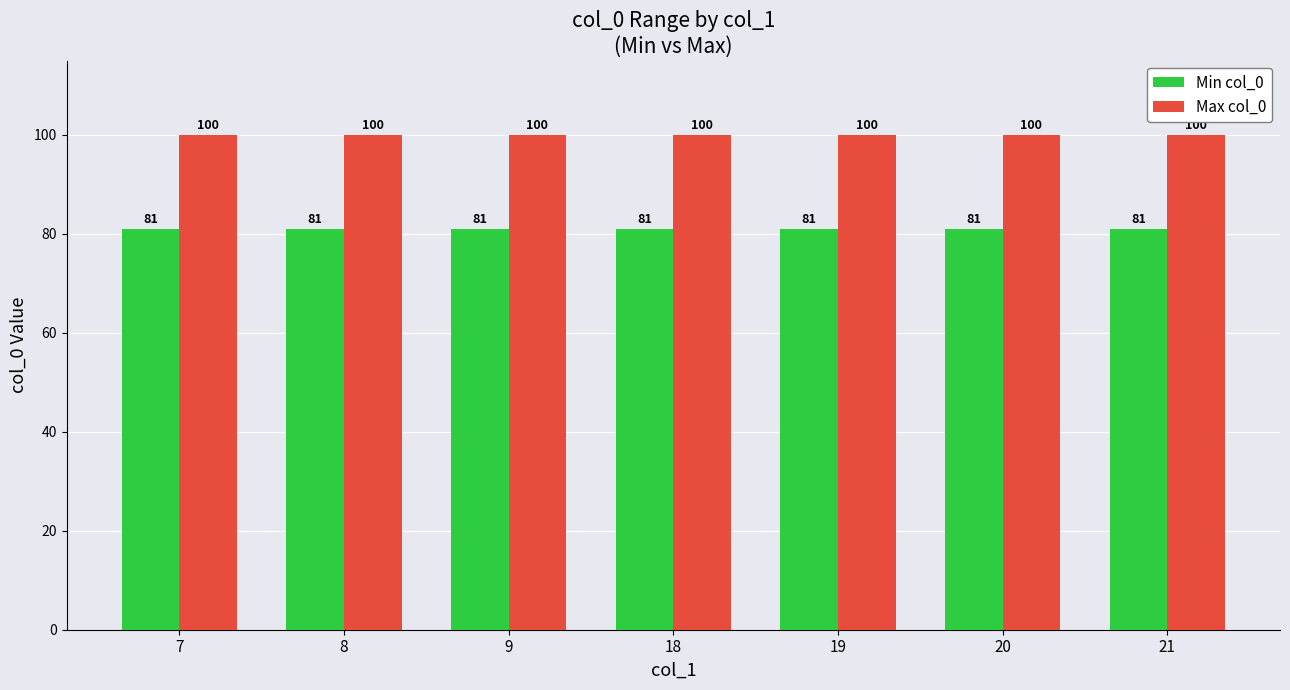

Read the Max col_0 value at 8.

100